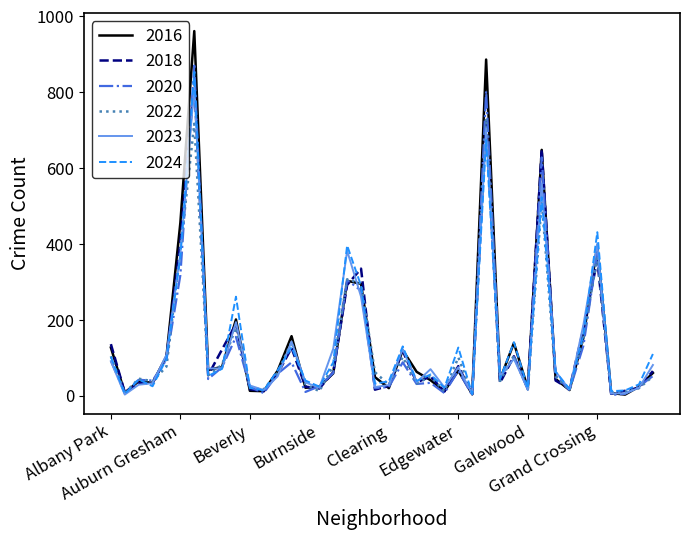

Which series has the largest range (max minus min)?

2016